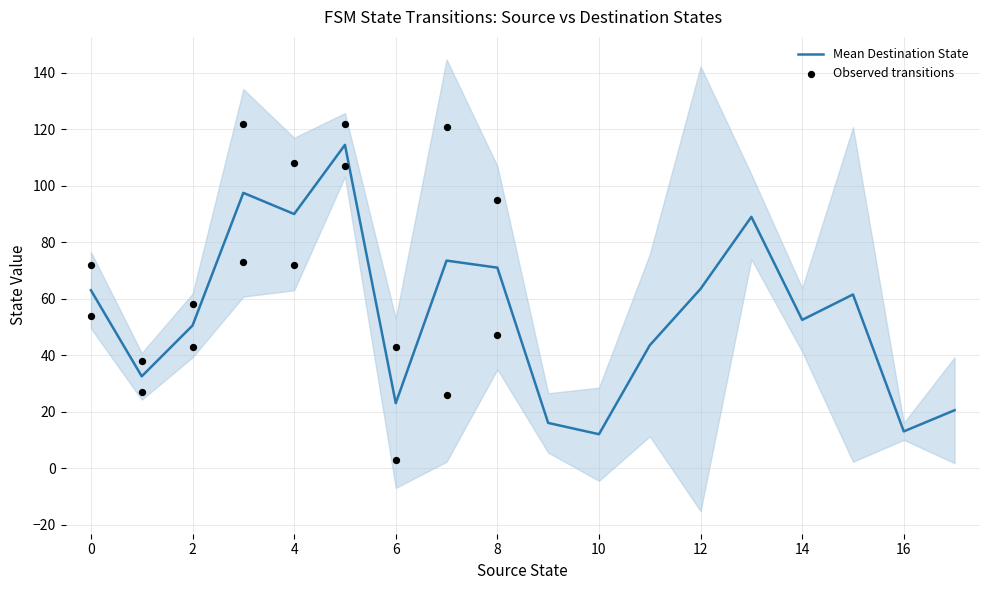

Which series has the largest Y range (max minus min)?

Observed transitions